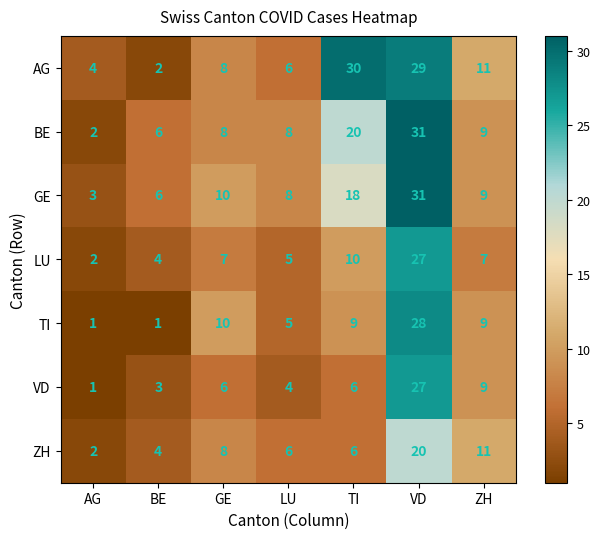

At which category is the sum across all series the highest?

VD